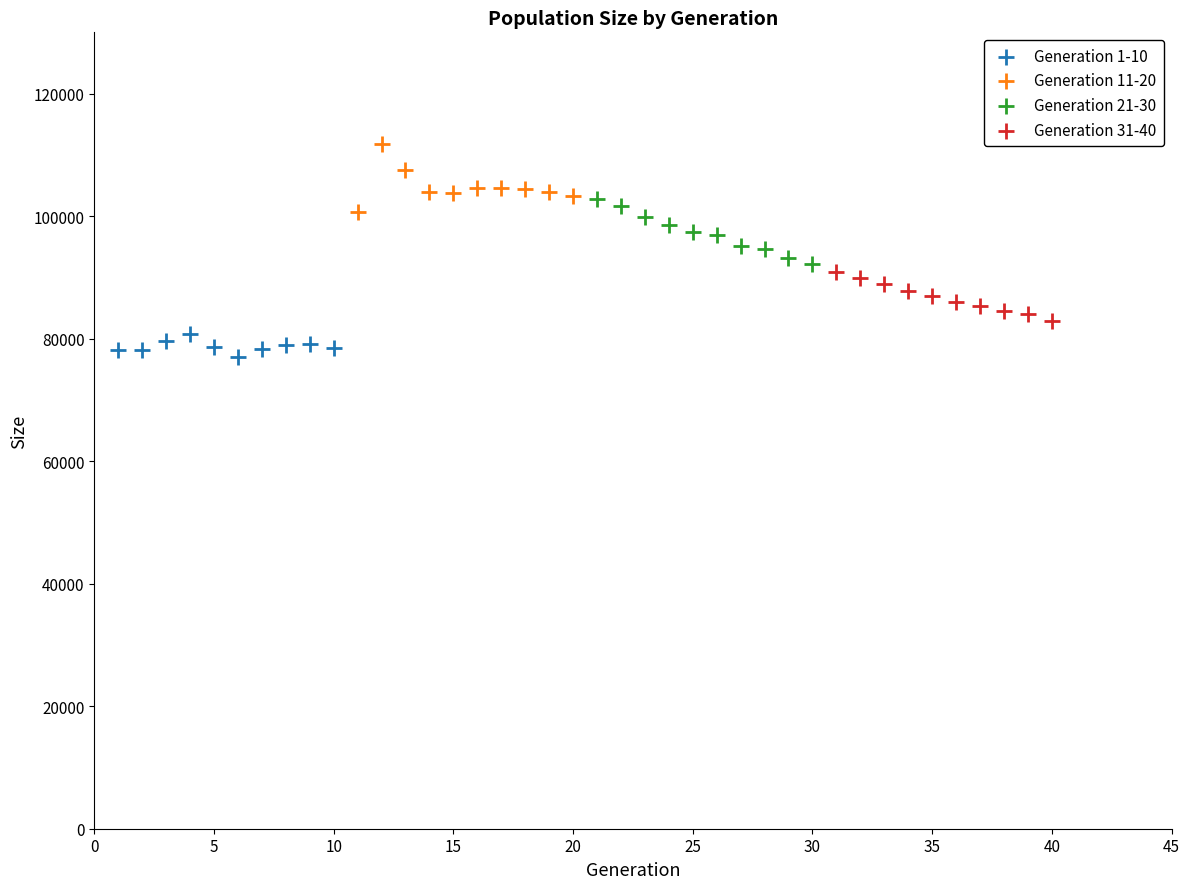

Which series reaches the minimum Y coordinate?

Generation 1-10